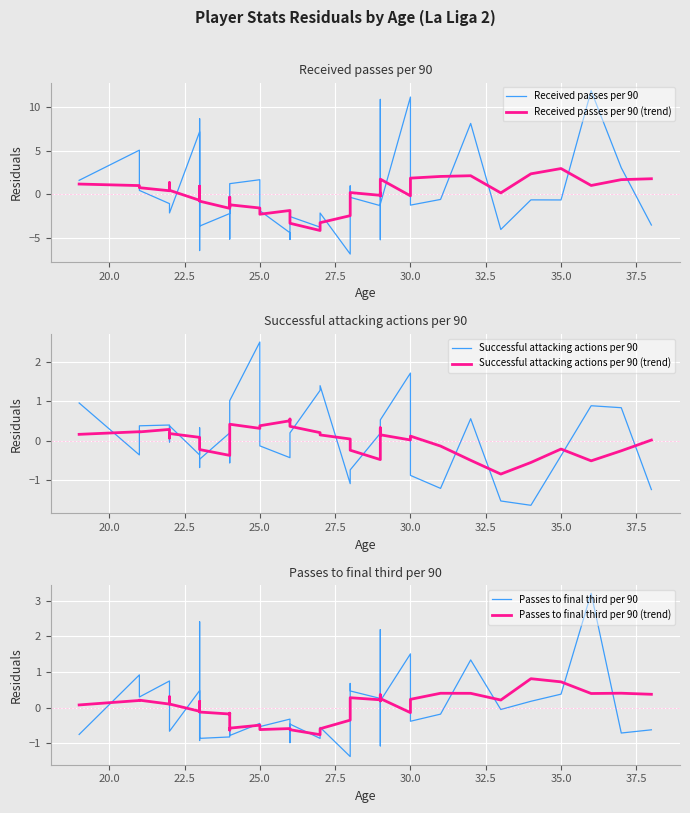

What is the highest value of the Successful attacking actions per 90 (trend) series?

0.6